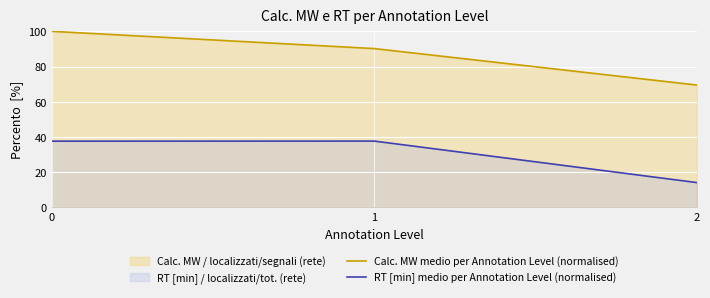

What is the spread (max minus min) of values at 2?

55.4